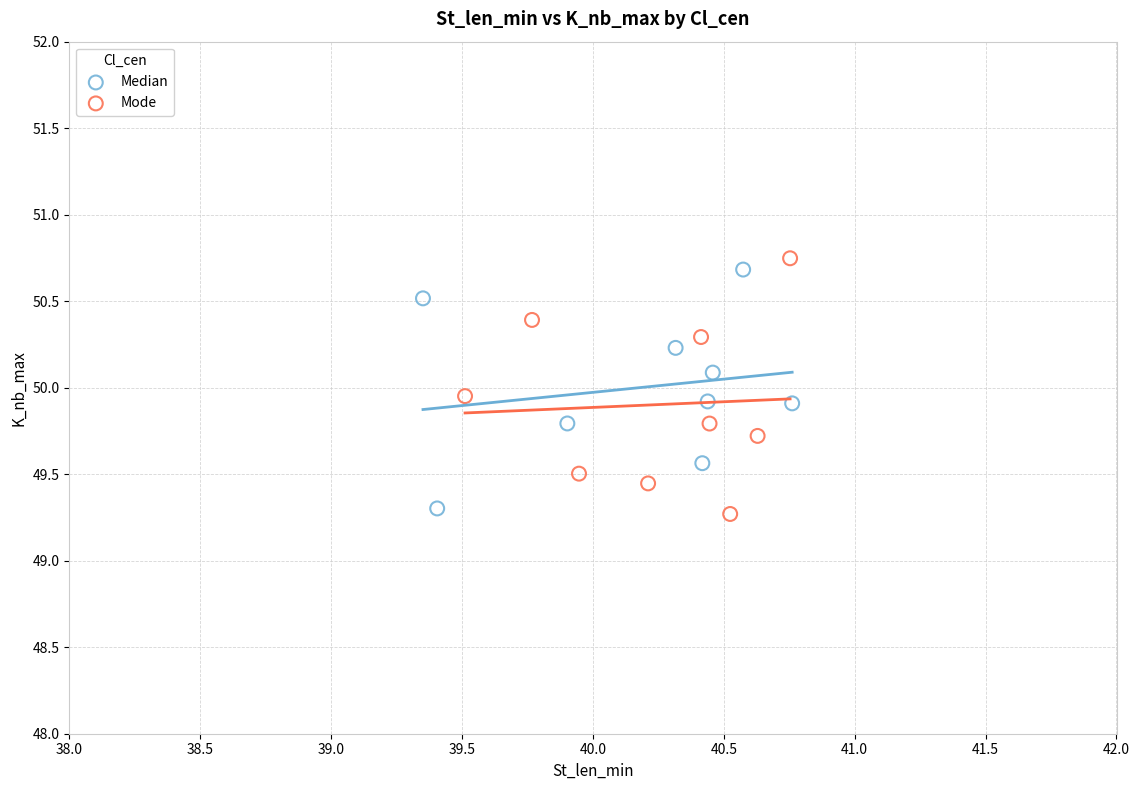

Which series has the widest spread of Y values?

Mode